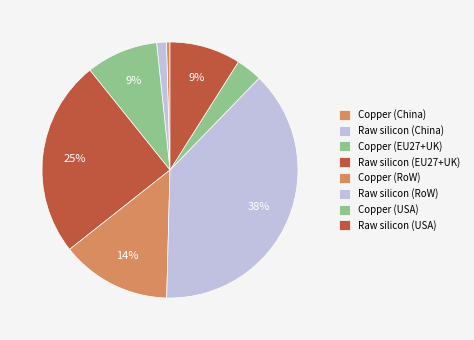

Does any single category account for the majority?

No